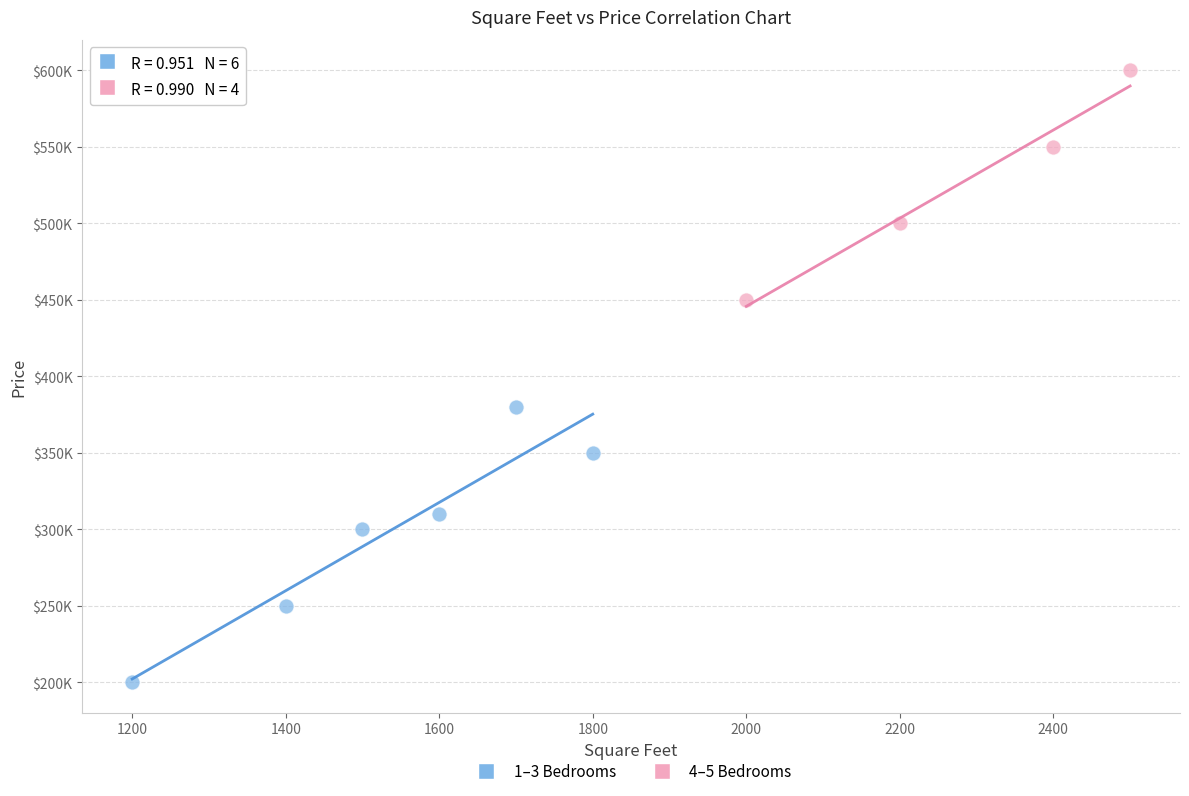

Which series has the widest spread of Y values?

1–3 Bedrooms